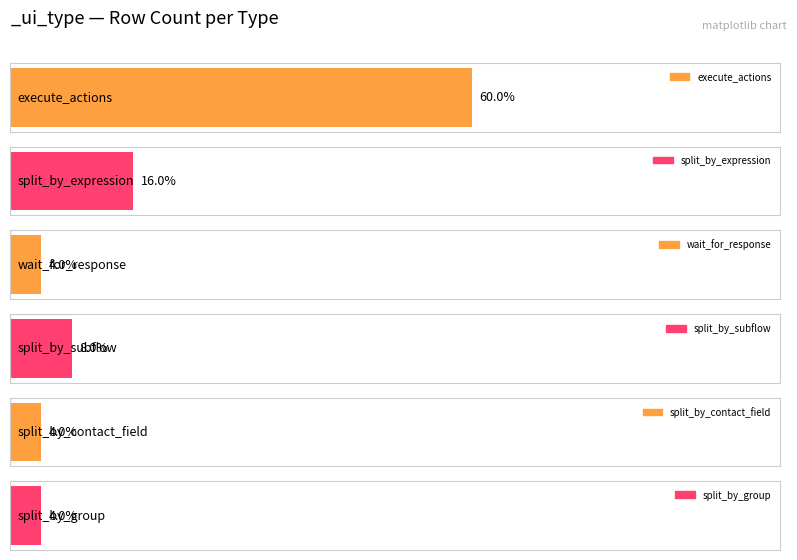

What is the minimum value shown in the chart?

1